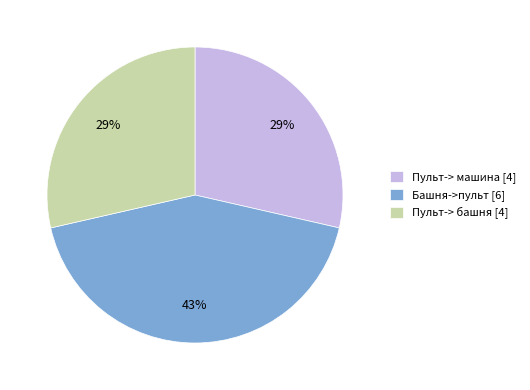

To the nearest percent, what is the combined percentage of Пульт-> машина [4] and Пульт-> башня [4]?

57%